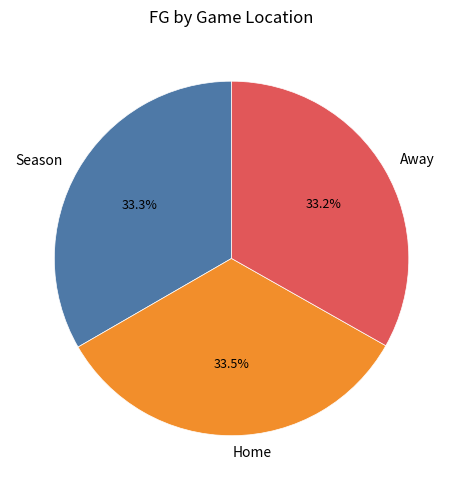

Is there any slice that represents more than half of the pie?

No